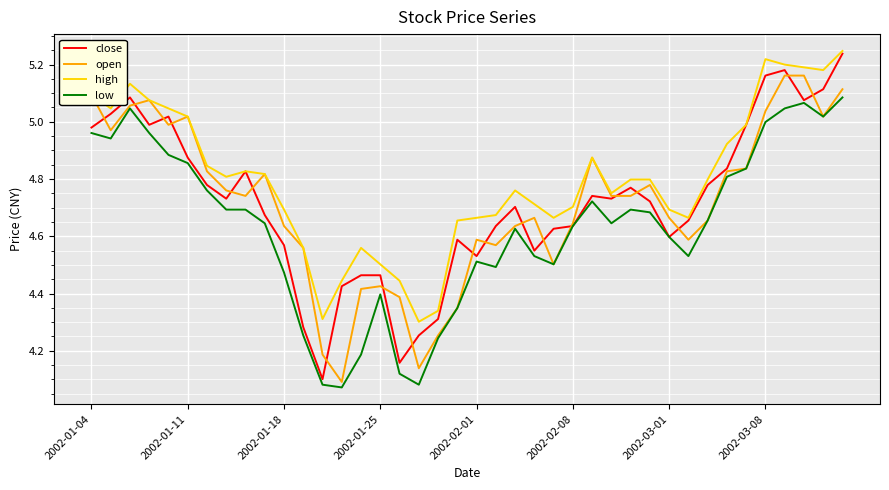

Does the chart have visible grid lines?

Yes